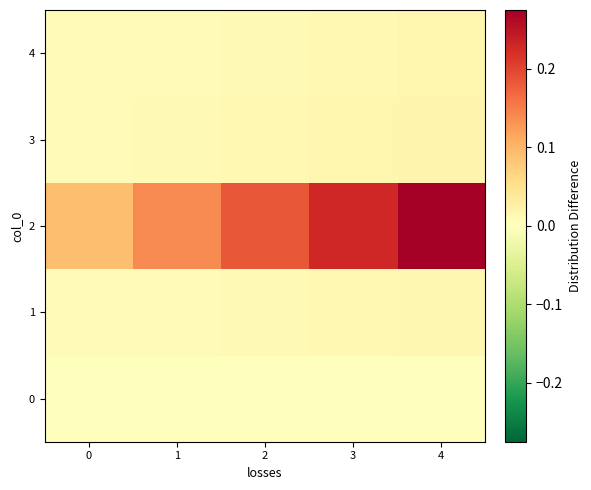

Reading left to right, transcribe all the data shown in this chart.

0: 0=0.0	1=0.0	2=0.0	3=0.0	4=0.0
1: 0=0.0	1=0.0	2=0.0	3=0.0	4=0.0
2: 0=0.1	1=0.1	2=0.2	3=0.2	4=0.3
3: 0=0.0	1=0.0	2=0.0	3=0.0	4=0.0
4: 0=0.0	1=0.0	2=0.0	3=0.0	4=0.0